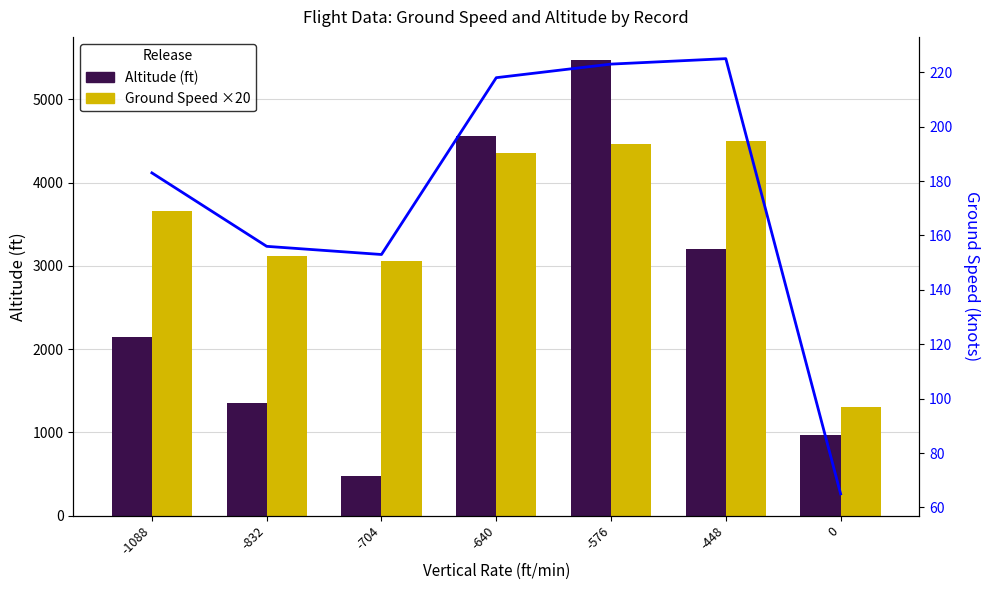

Reading right to left, transcribe all the data shown in this chart.

Altitude (ft): 967	3200	5475	4562	475	1350	2150
Ground Speed ×20 (knots): 1300	4500	4460	4360	3060	3120	3660
Ground Speed: 65	225	223	218	153	156	183